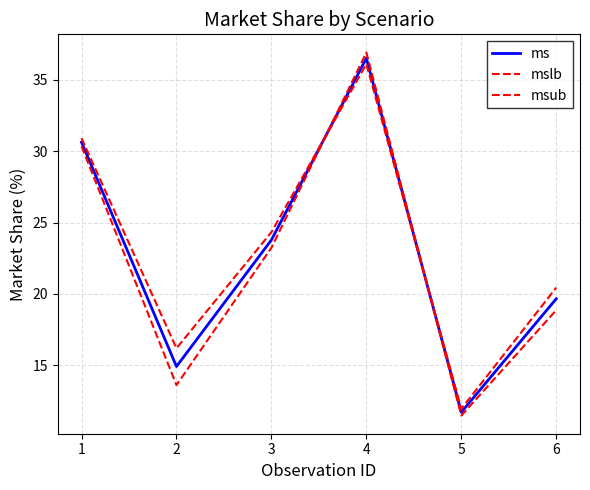

Read the mslb value at 1.

30.9